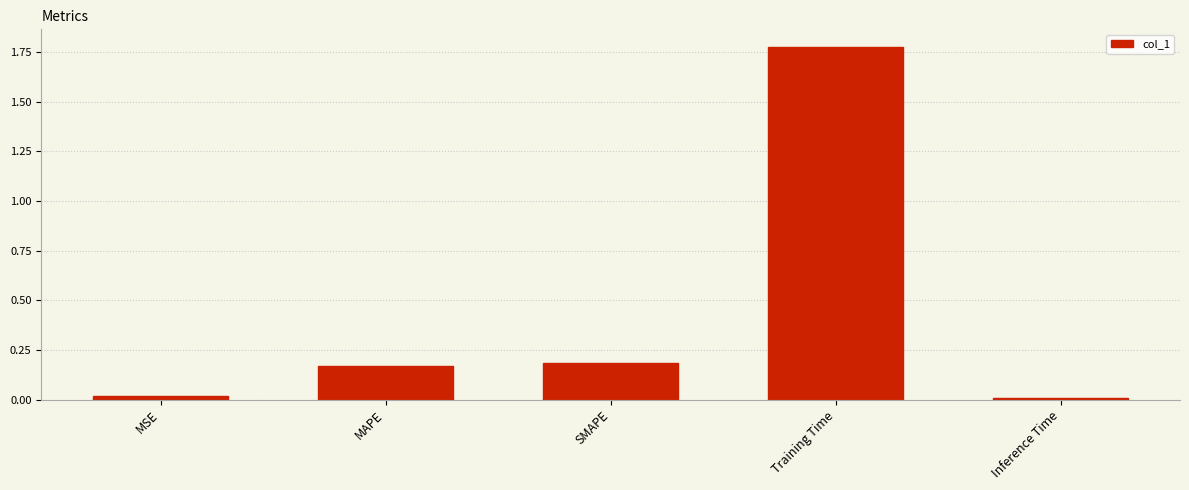

How many bars are there in total?

5